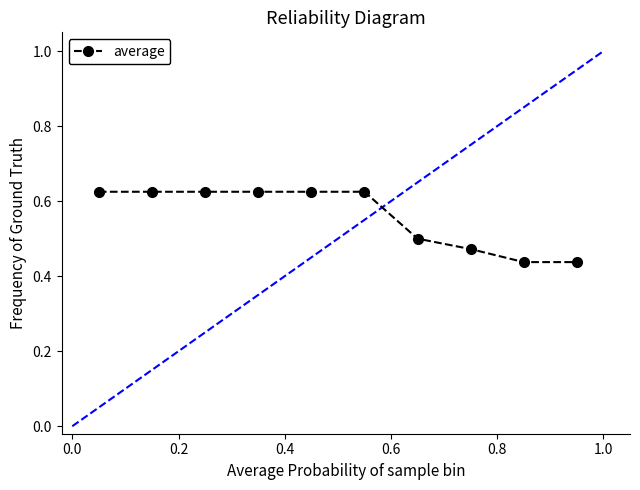

How many values are between 0 and 1?

10